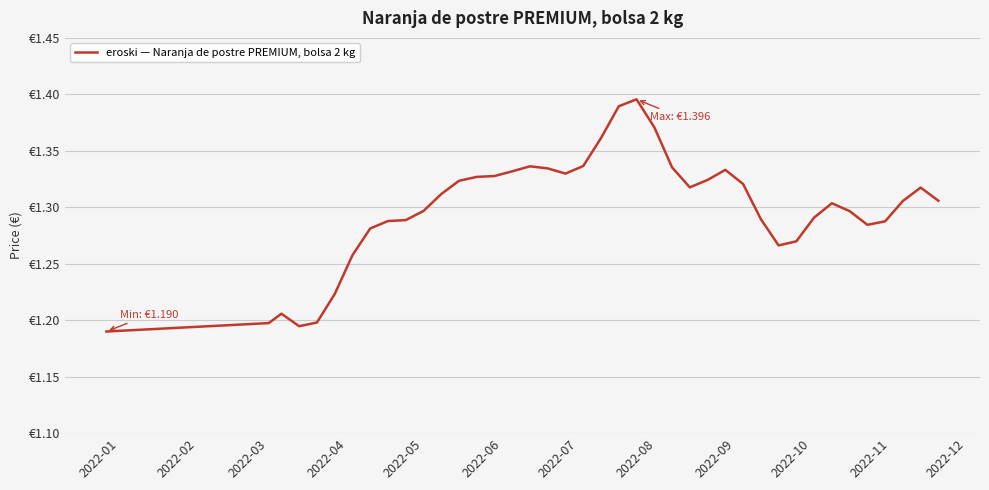

Is this an area chart (filled region under the line)?

No